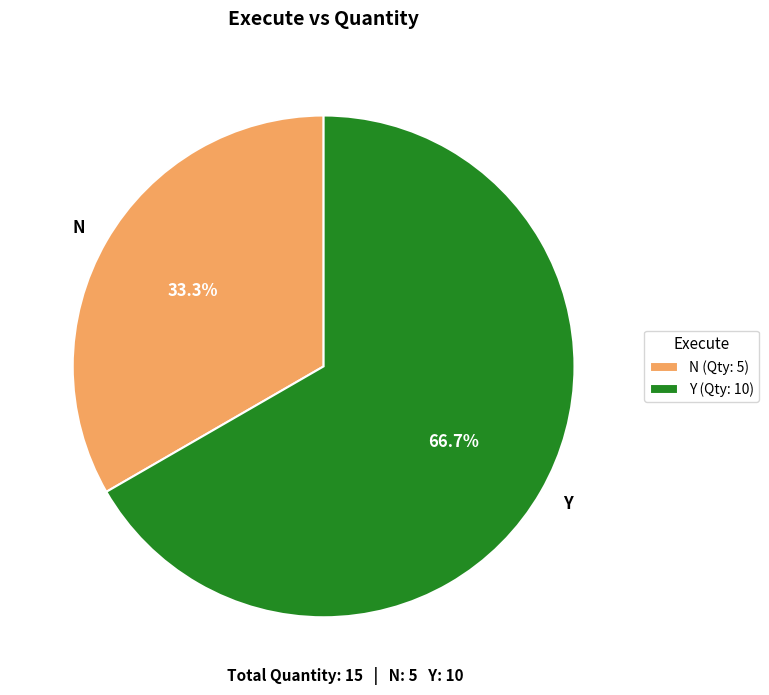

To the nearest percent, what percentage of the pie is N?

33%